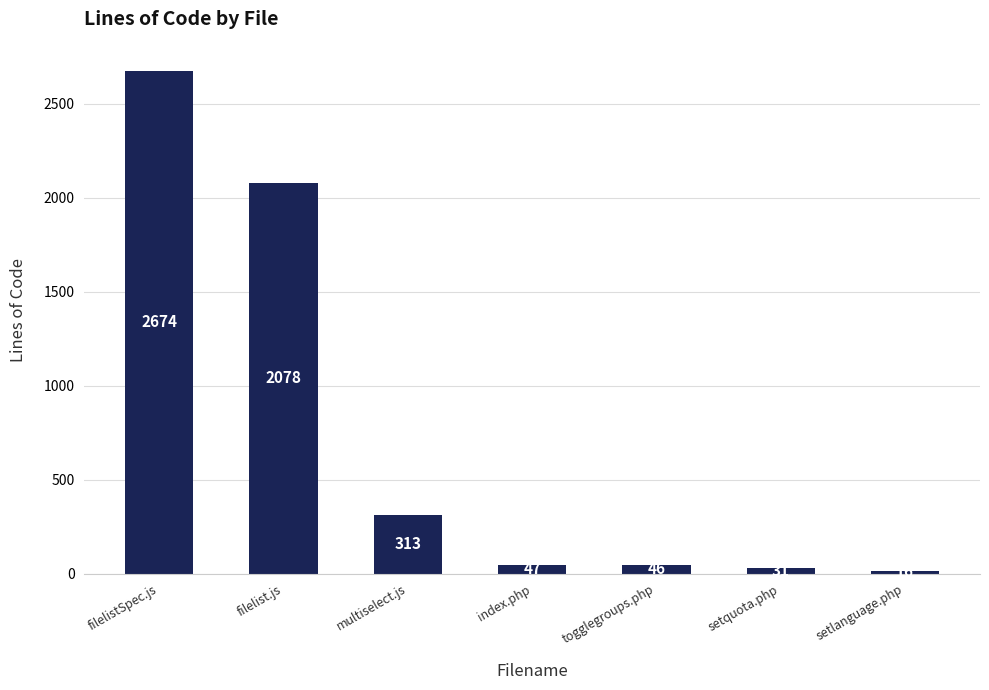

List the labels in order of value, smallest first.

setlanguage.php, setquota.php, togglegroups.php, index.php, multiselect.js, filelist.js, filelistSpec.js